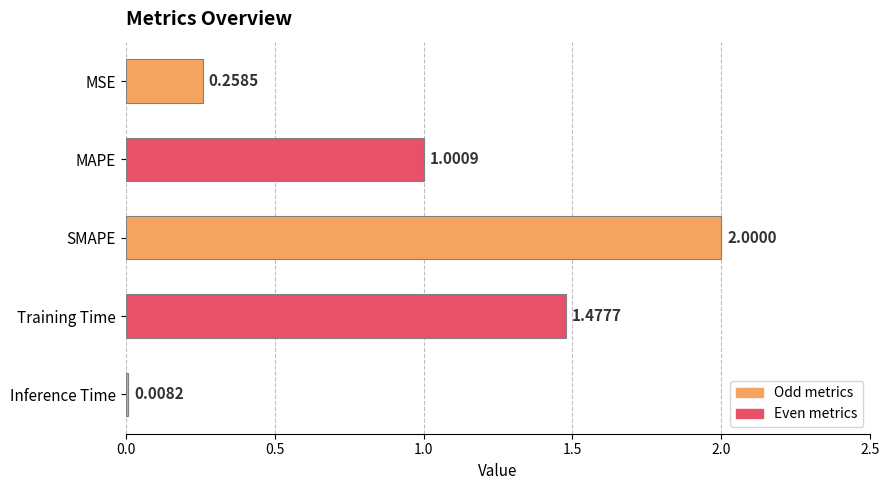

List the labels in order of value, smallest first.

Inference Time, MSE, MAPE, Training Time, SMAPE